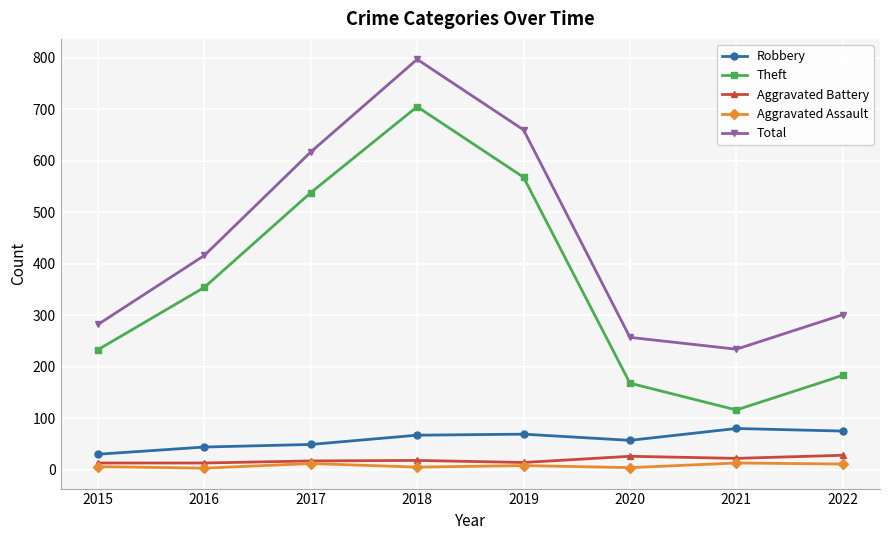

Does the chart have visible grid lines?

Yes